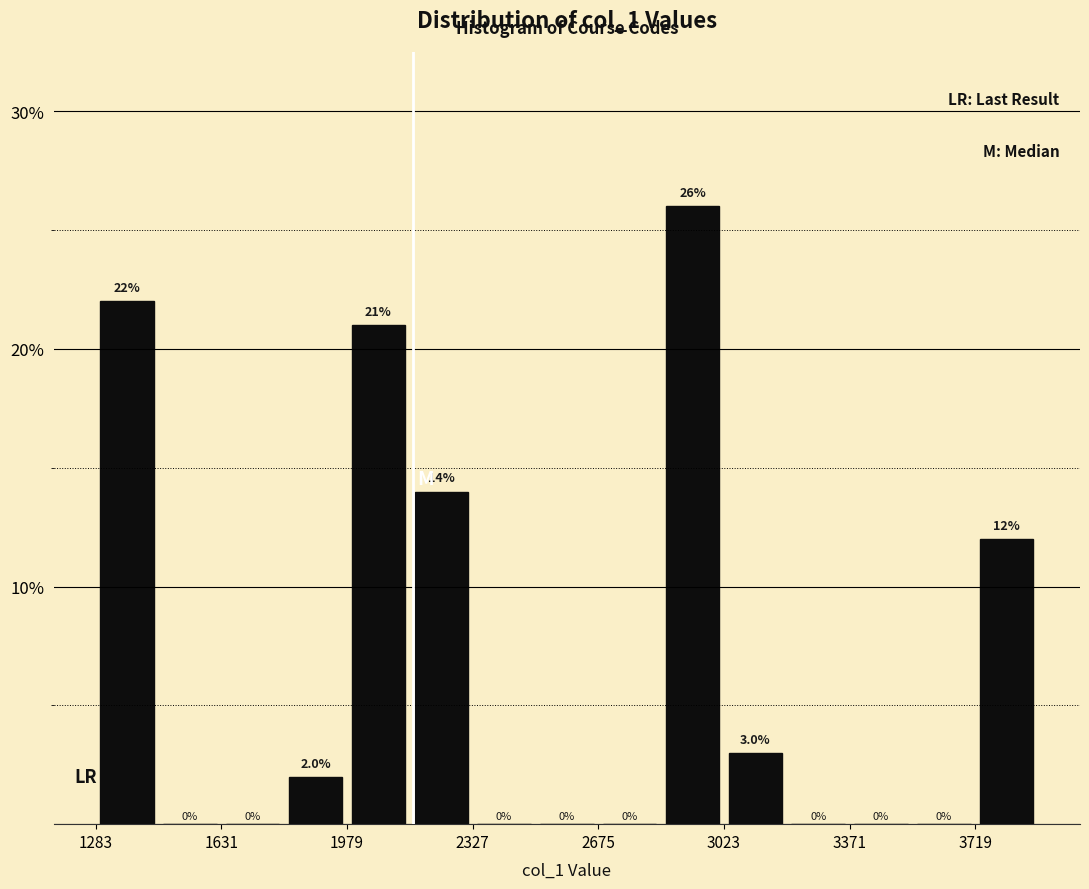

Read against the x-axis, roughly where is the centre of the tallest bar?

2950